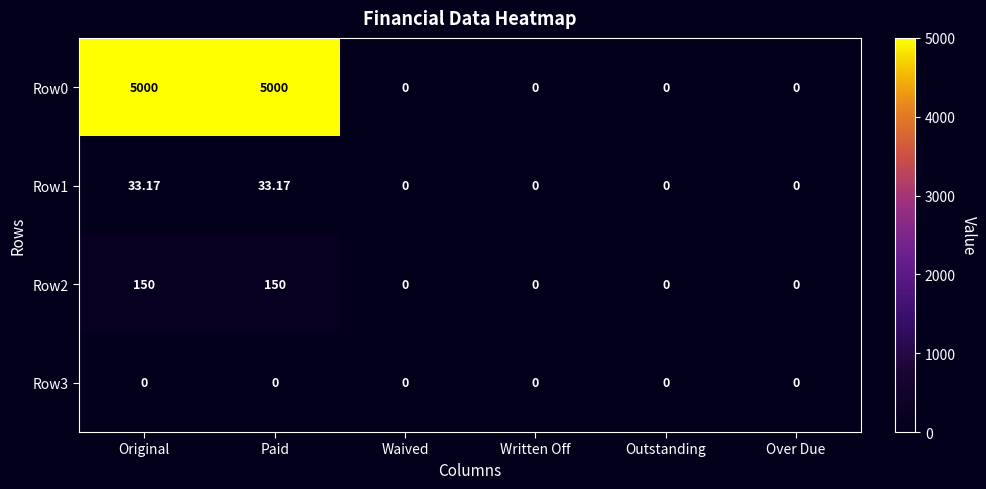

Is the value of Row1 at Original greater than the value of Row0 at Original?

No